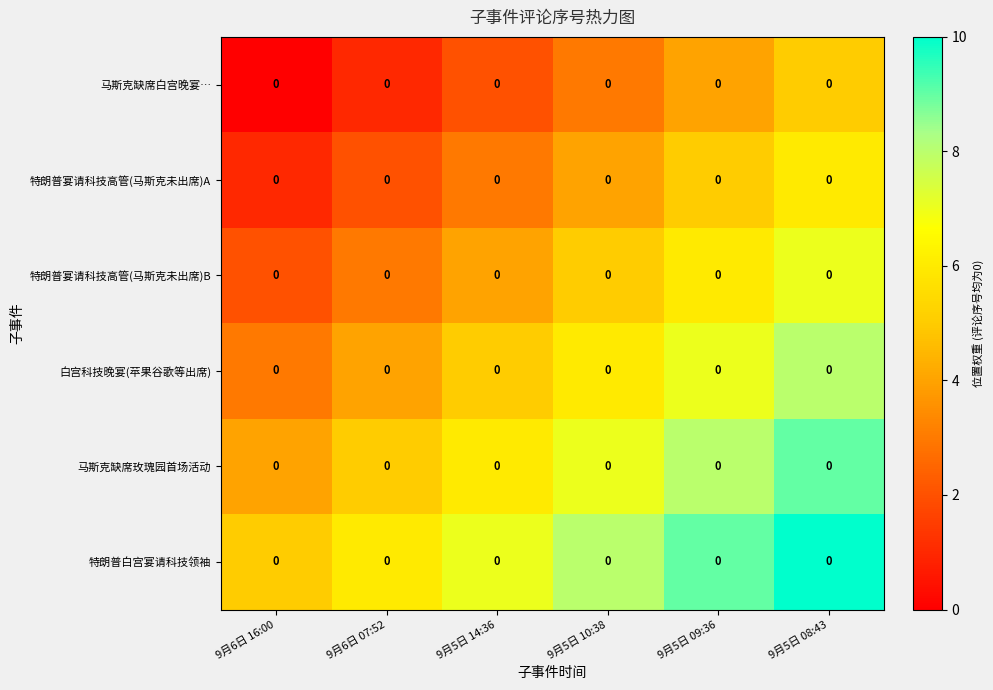

At which label does 马斯克缺席玫瑰园首场活动 reach its peak?

9月5日 08:43